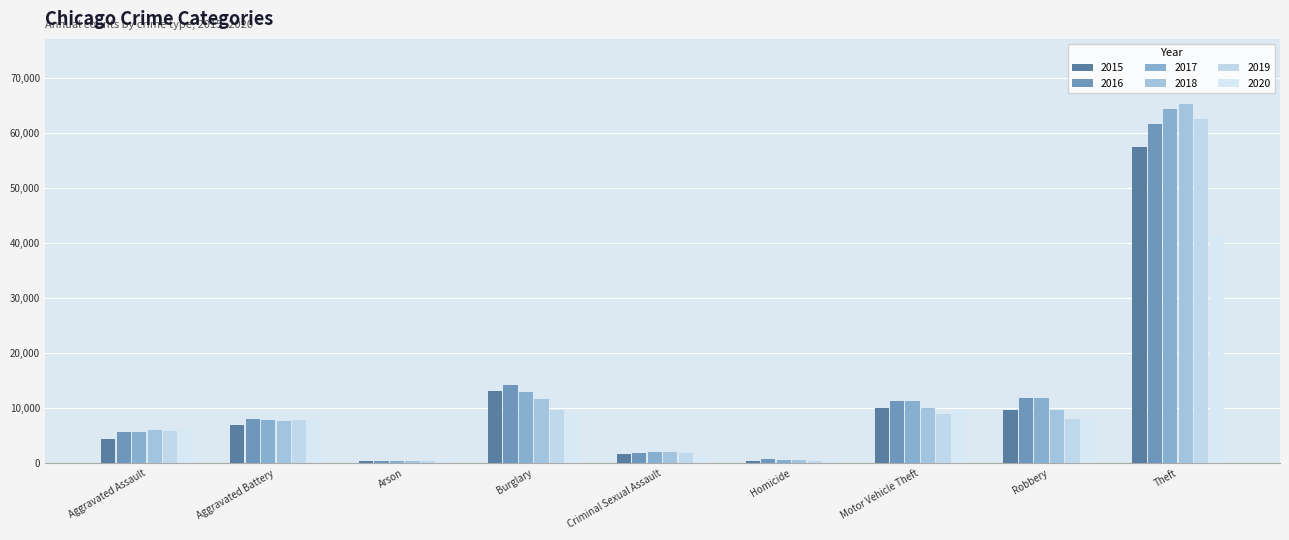

How many distinct data groups are displayed?

6